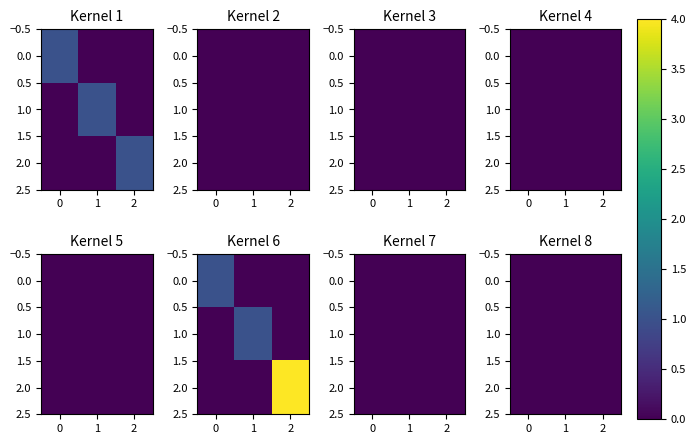

At which category is the sum across all series the highest?

6